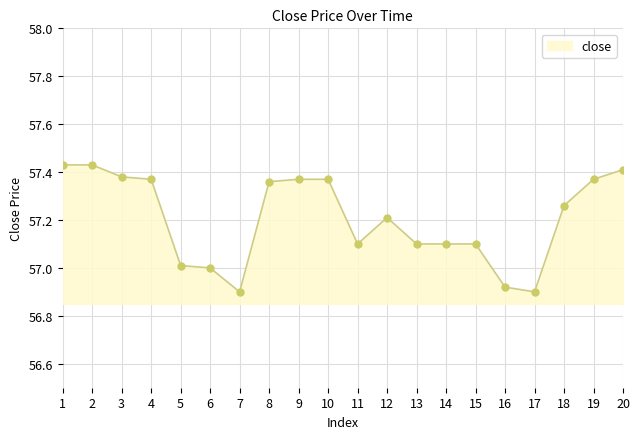

Which has a higher value, 8 or 3?

3